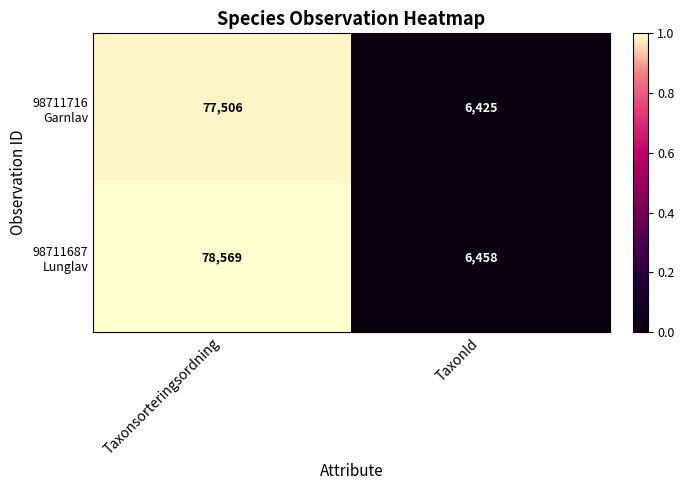

At which category is the sum across all series the highest?

Taxonsorteringsordning